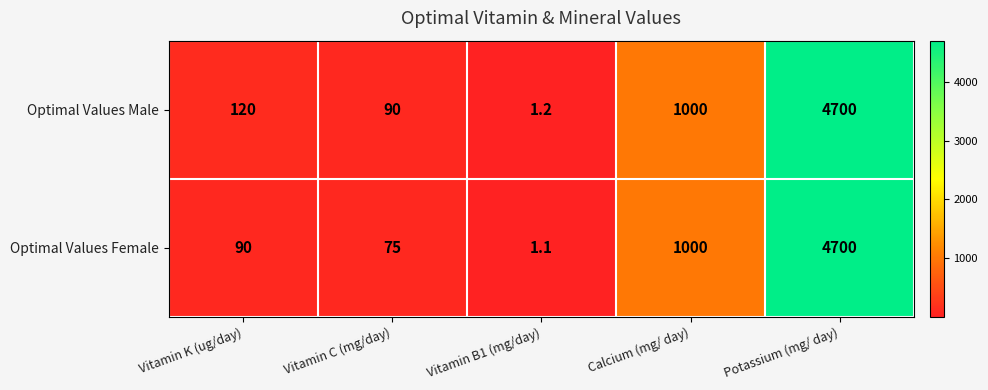

What is the difference between the Optimal Values Male values at Vitamin C (mg/day) and Calcium (mg/ day)?

910.0